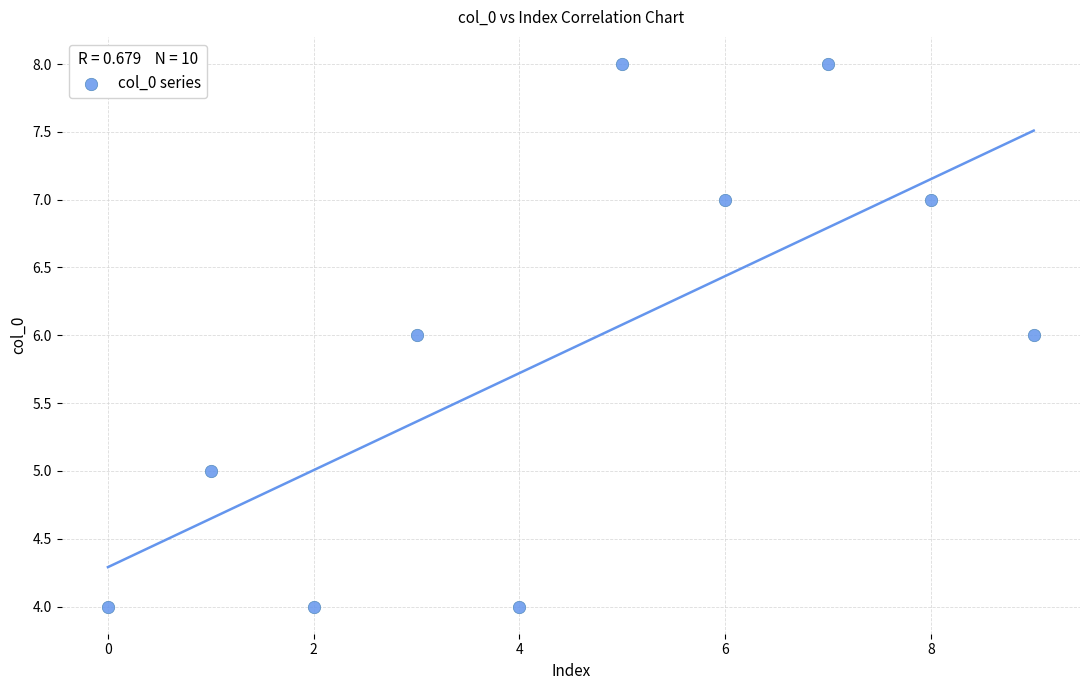

What is the average Y value?

6